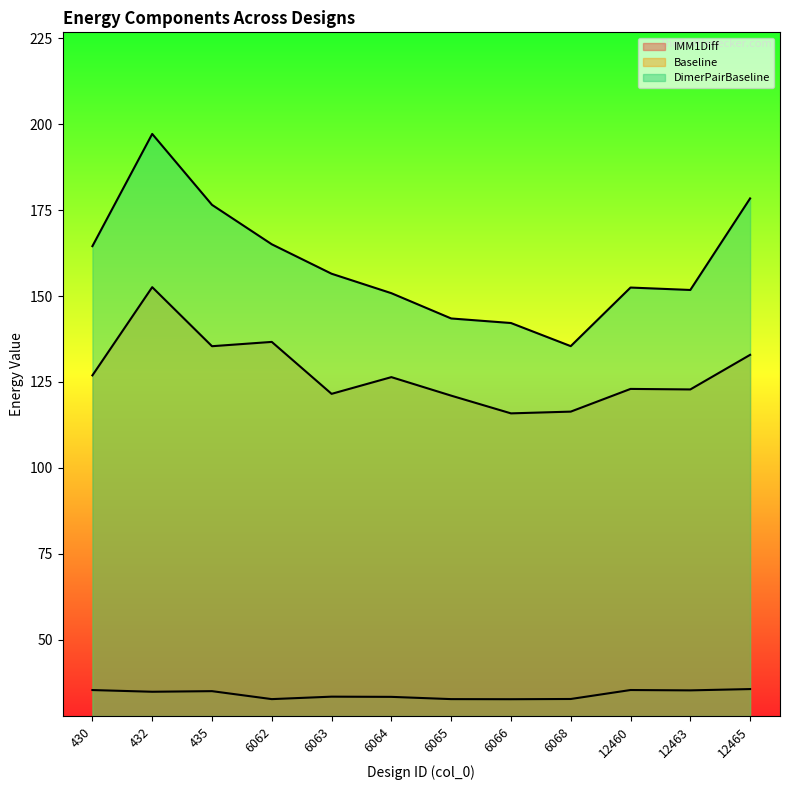

What are all the series names shown in the legend?

IMM1Diff, Baseline, DimerPairBaseline